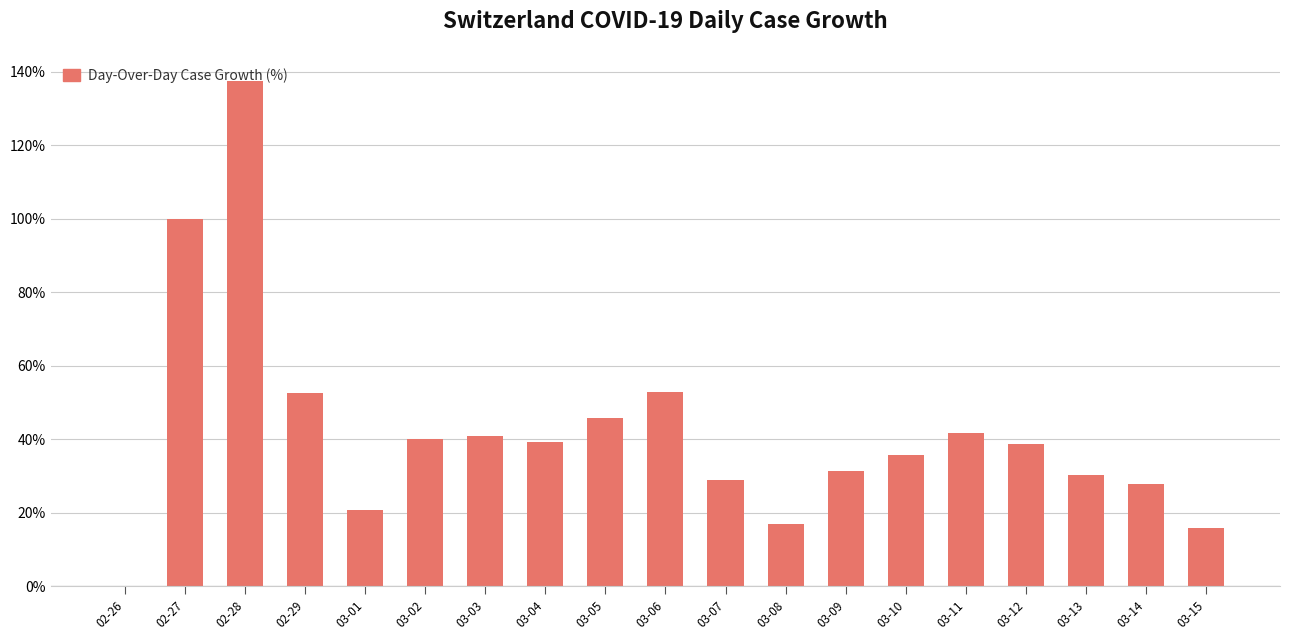

Is it true that the value at 02-29 is 17.1?

False